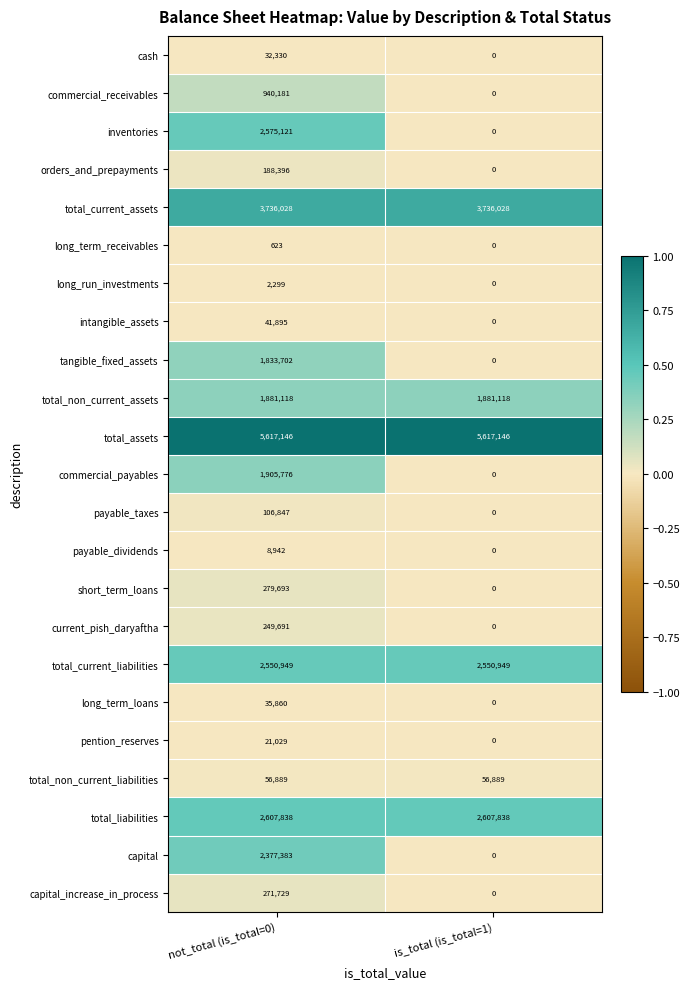

What is the total value across all series at is_total (is_total=1)?

16449968